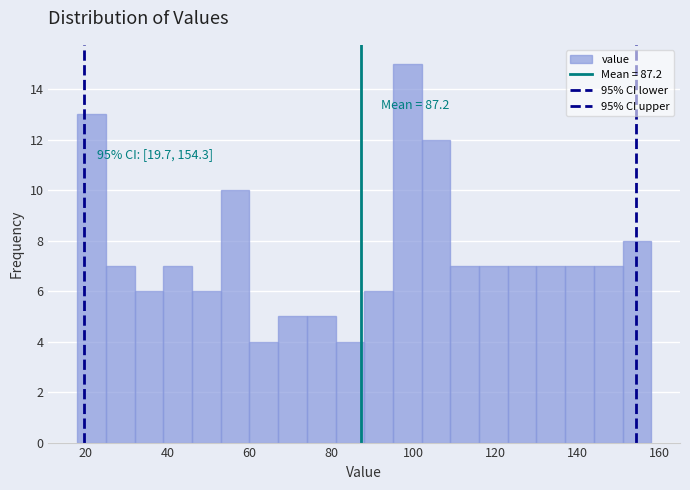

Around what value on the x-axis is the tallest bar? Give the approximate position of its centre, as read against the axis.

98